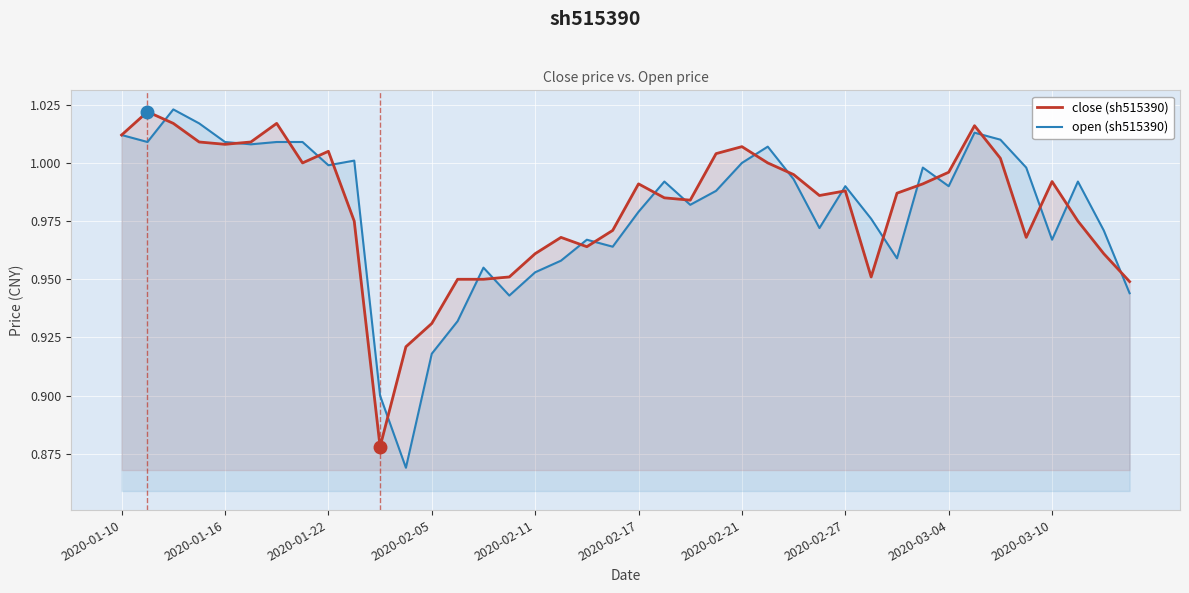

What position from the right is 2020-02-21?

16